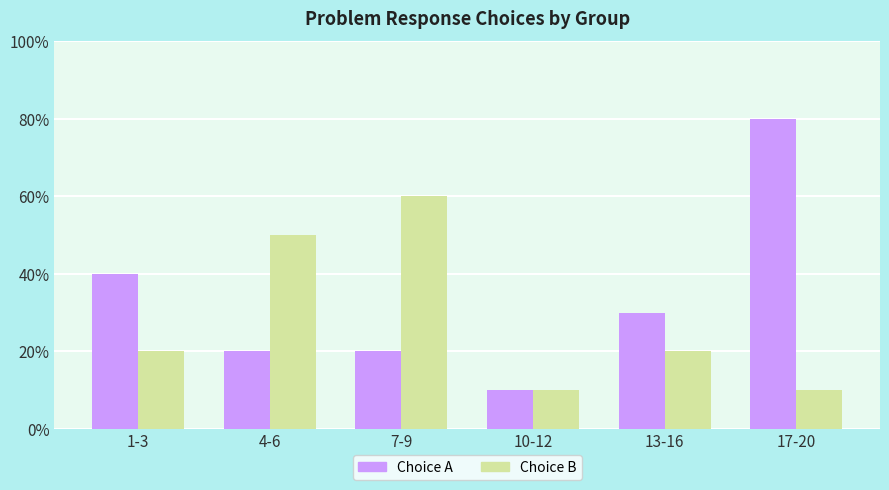

Where is Choice A nearest to the value 4?

1-3